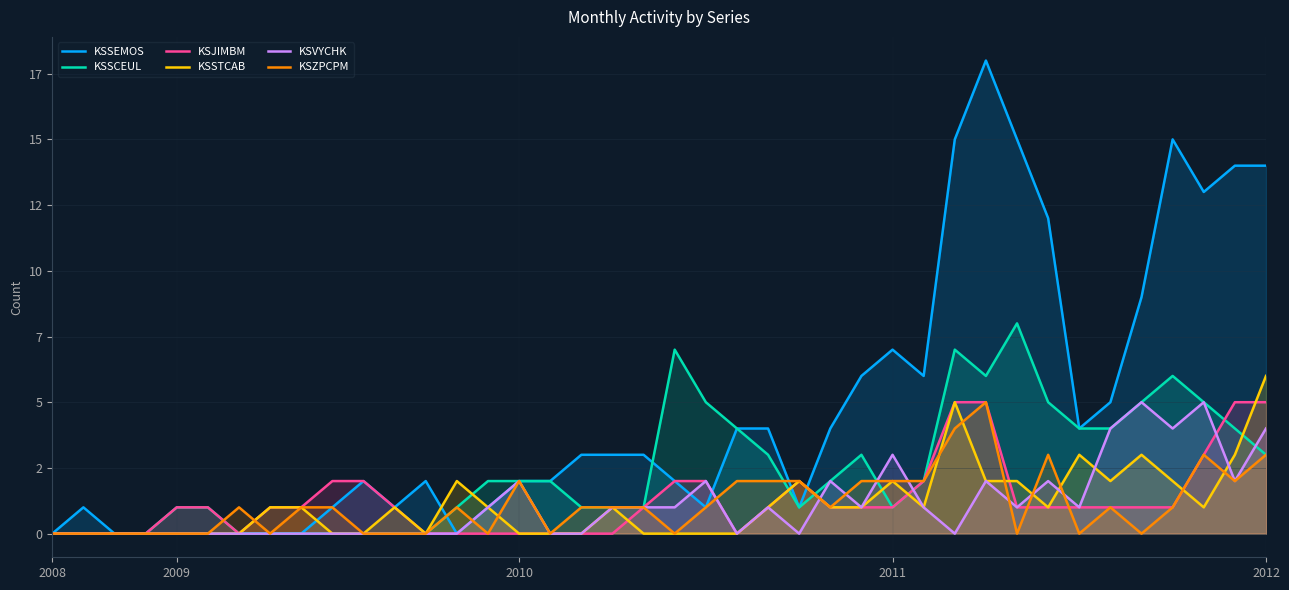

Read the KSSCEUL value at 25.

2